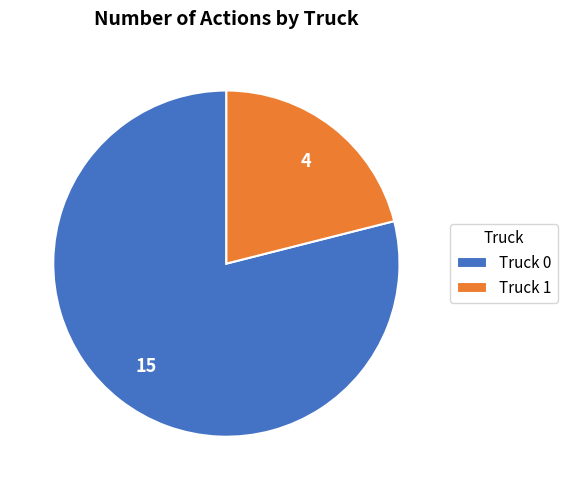

Rank the categories by value from lowest to highest.

Truck 1, Truck 0